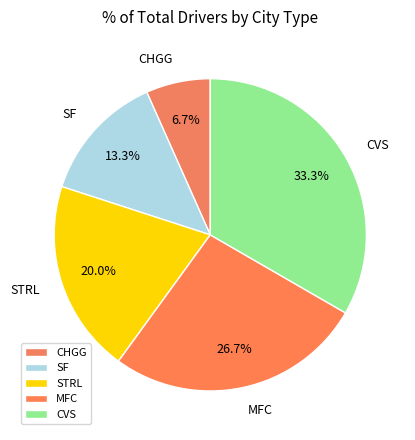

Between CHGG and SF, which is larger?

SF